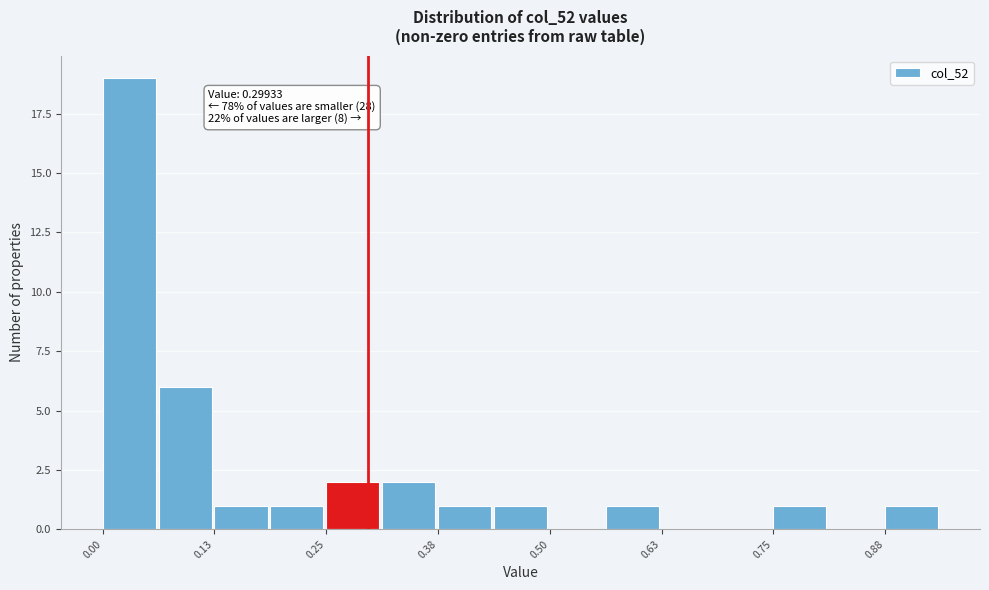

Around what value on the x-axis is the tallest bar? Give the approximate position of its centre, as read against the axis.

0.04